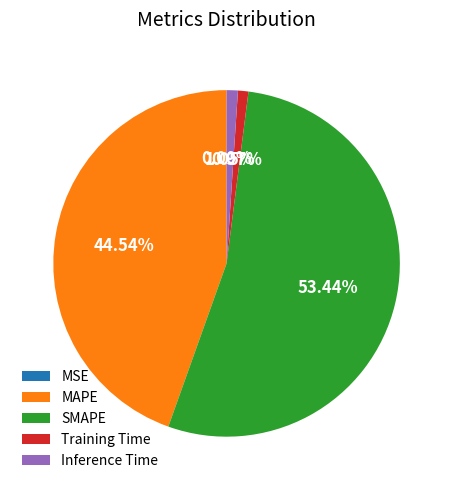

What percentage is the MAPE slice, to the nearest percent?

45%